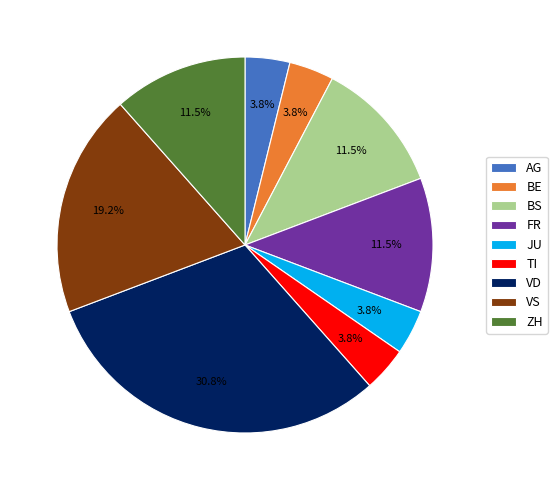

What is the largest slice in the pie chart?

VD